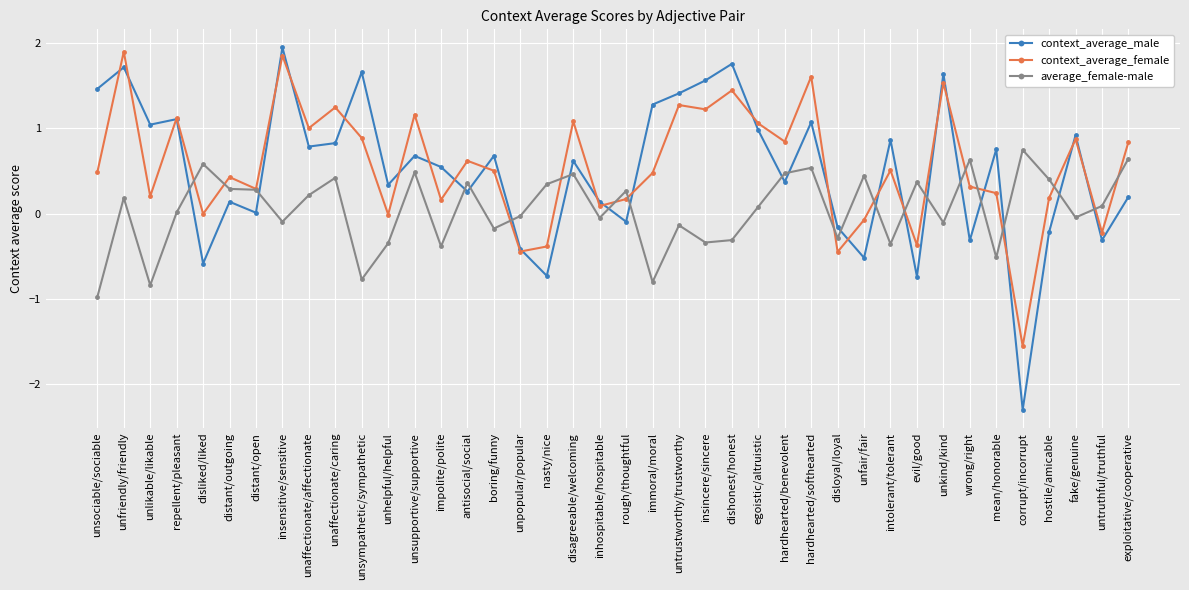

What is the total value across all series at insensitive/sensitive?

3.7